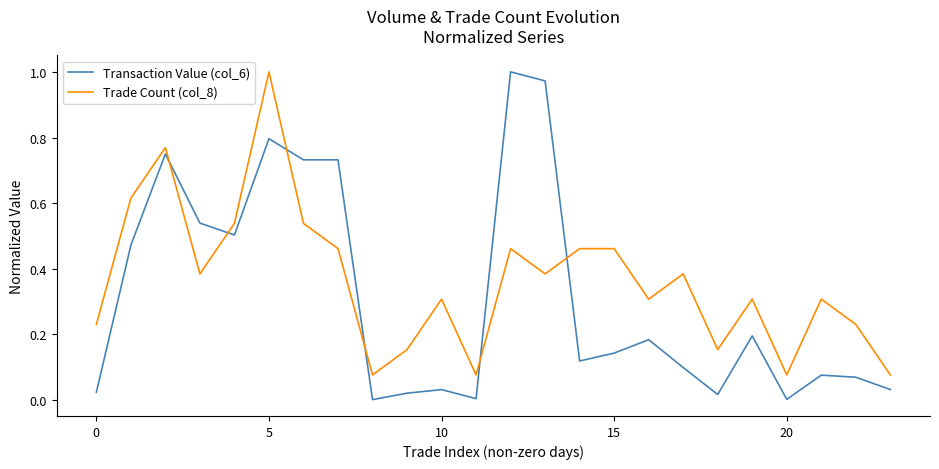

What is the difference between the maximum and minimum values in the Trade Count (col_8) series?

0.9